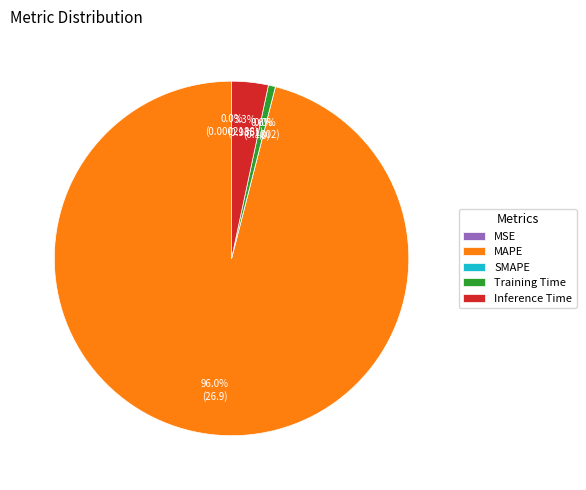

To the nearest percent, what is the difference between the largest and smallest slice percentages?

96%